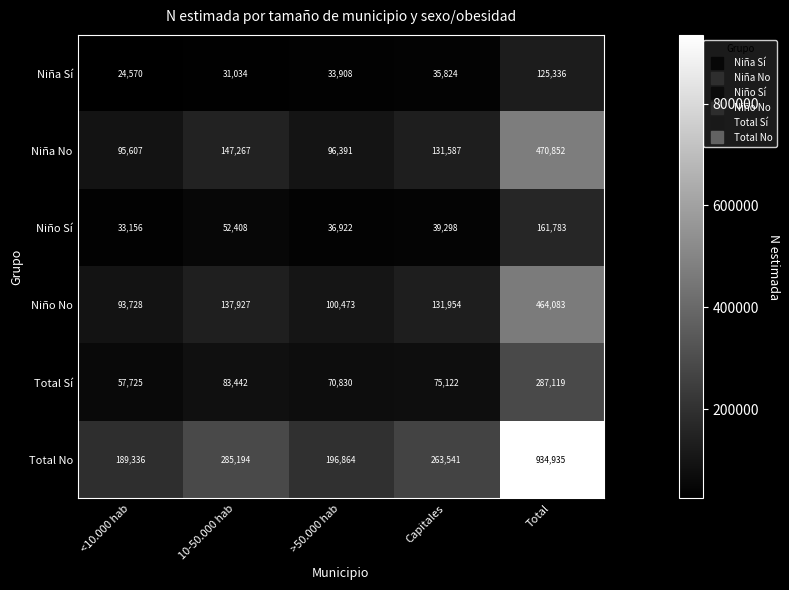

Which series has the largest total across all categories?

Total No